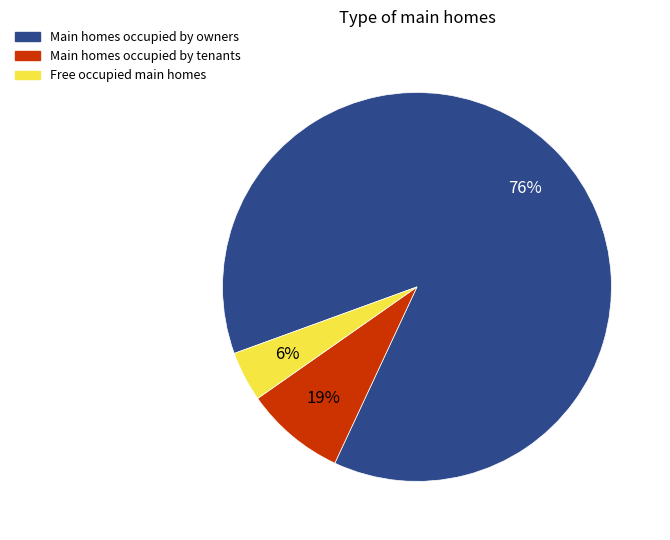

Combined, do 2 and 6 account for over 50%?

No